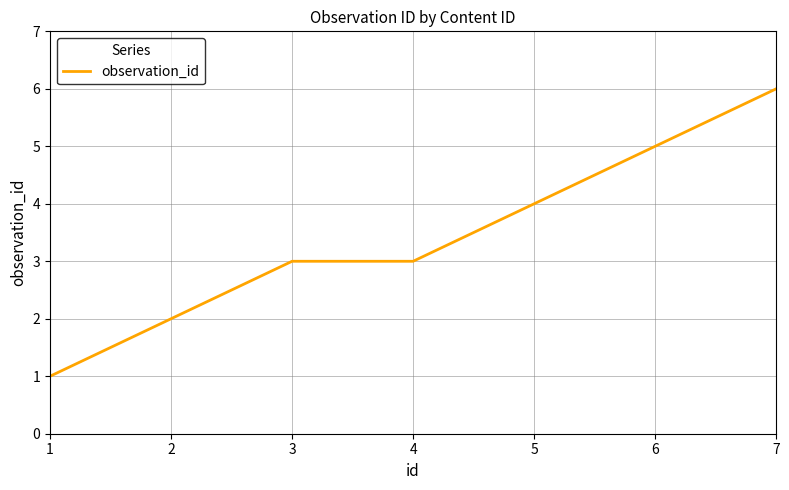

At which category does the chart reach its peak across all series?

7